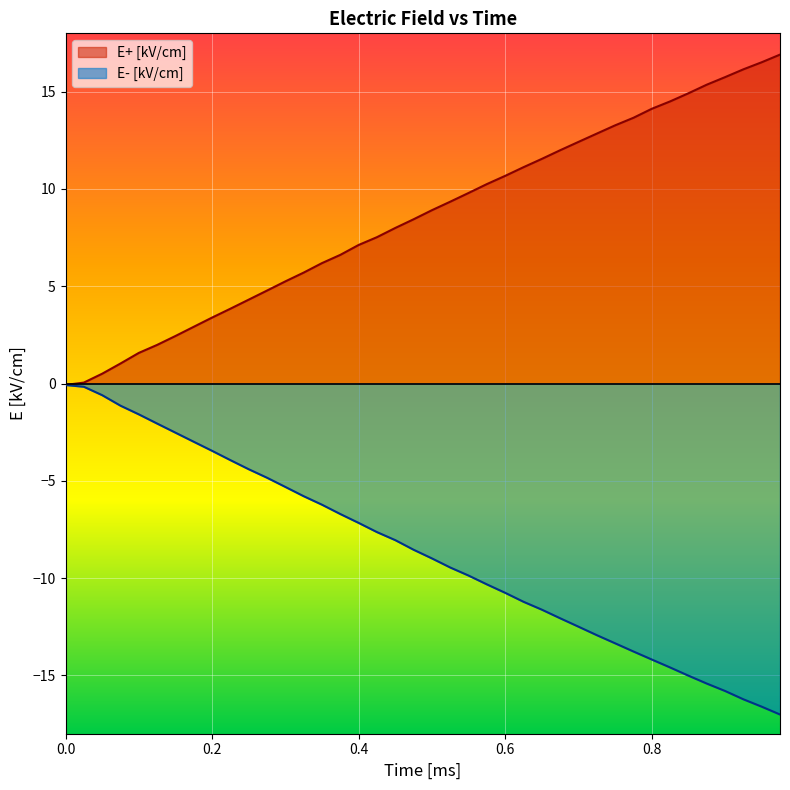

Rank the series by their maximum value, from highest to lowest.

E+ [kV/cm], E- [kV/cm]